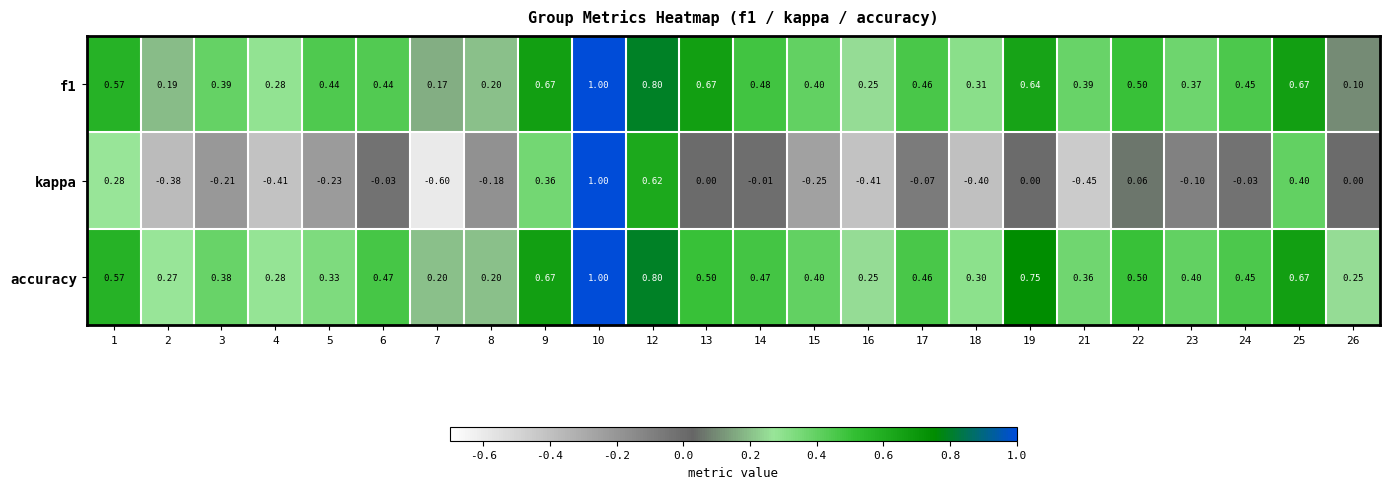

Which series has the widest spread of values?

kappa